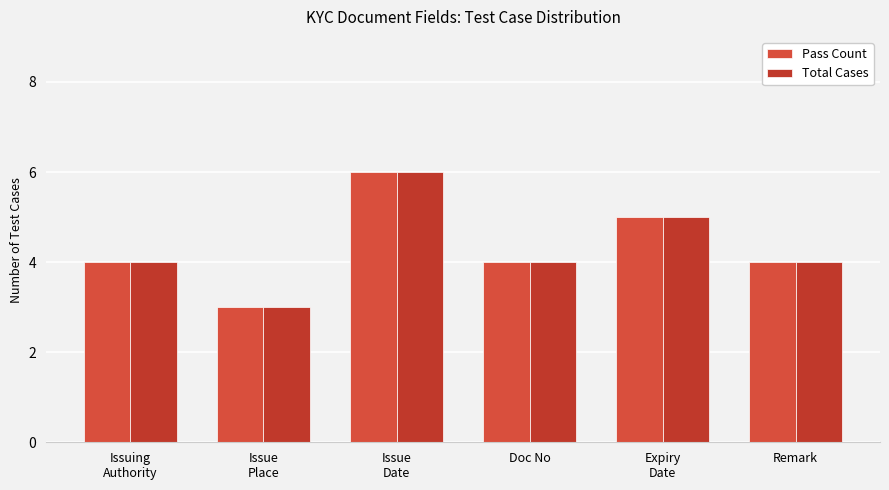

What are all the series names shown in the legend?

Pass Count, Total Cases